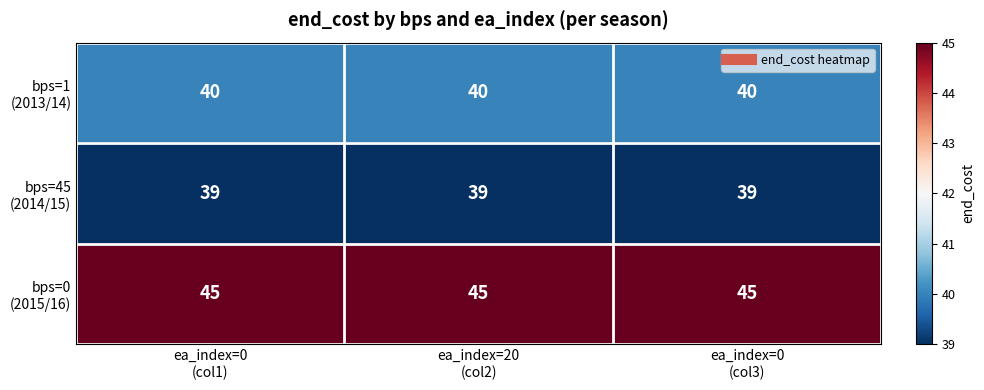

What is the greatest value displayed?

45